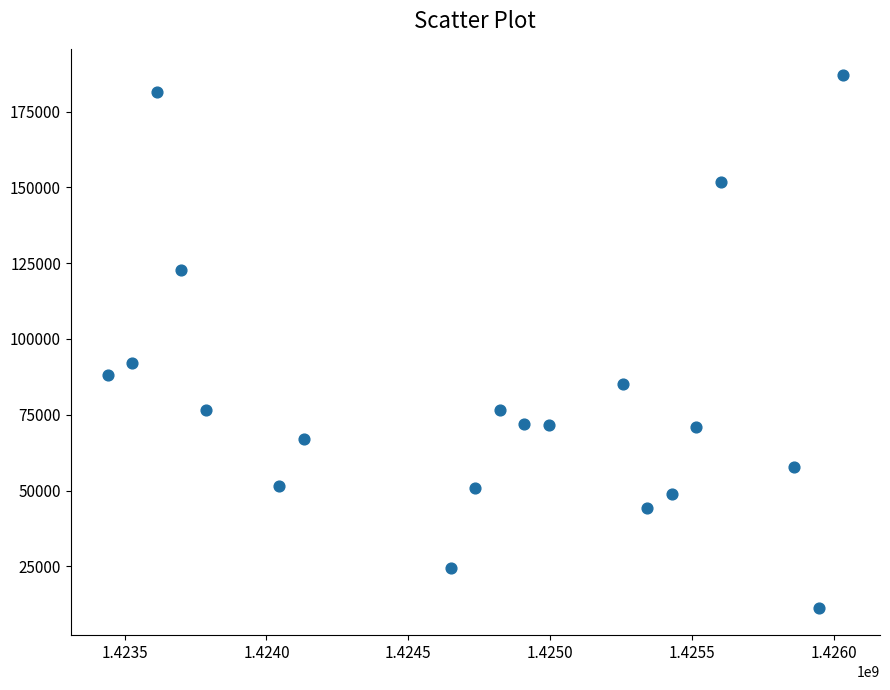

What is the range of X values (max minus min)?

2592000